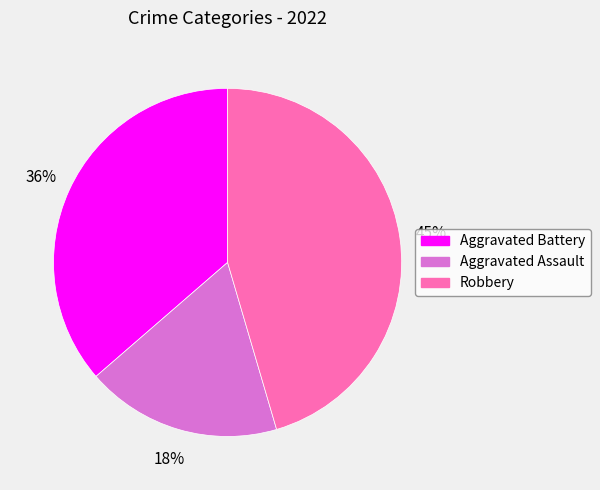

Combined, do Robbery and Aggravated Assault account for over 50%?

Yes